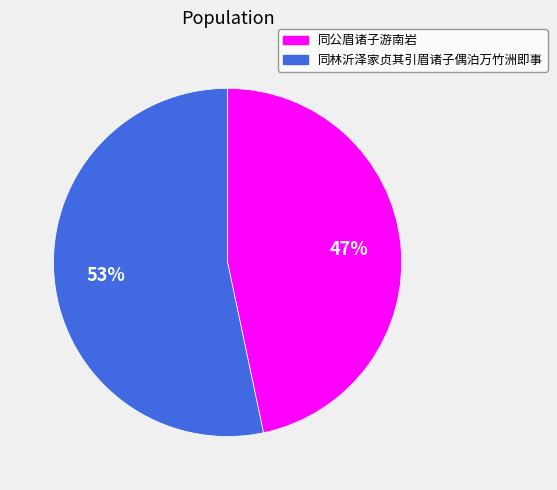

Count the number of slices in the pie.

2